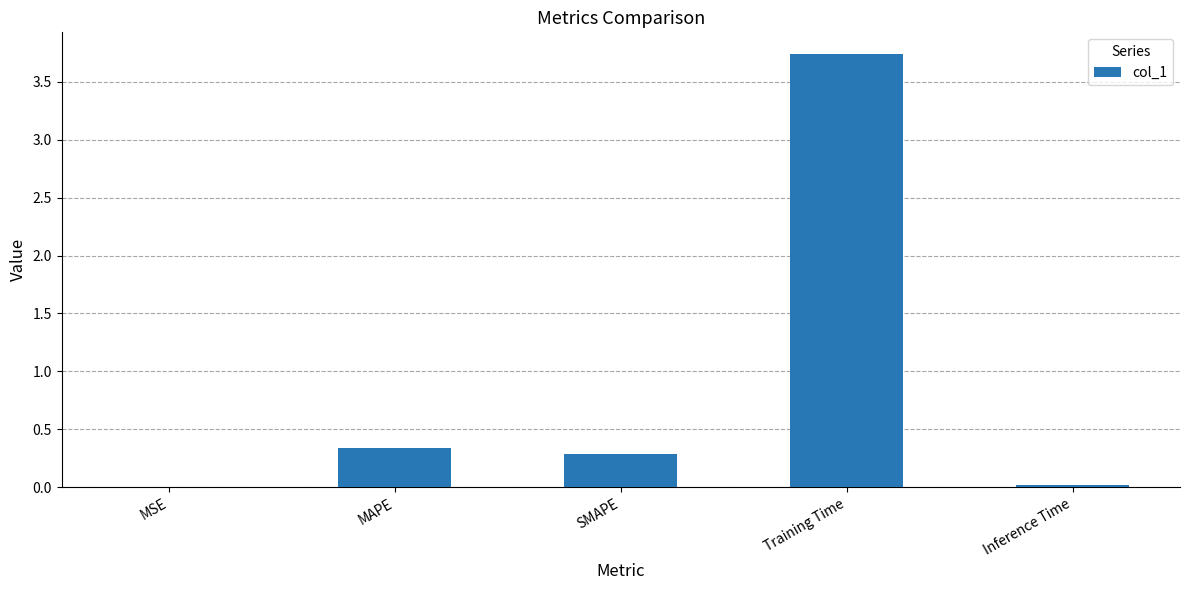

Which category has the highest value across all series?

Training Time